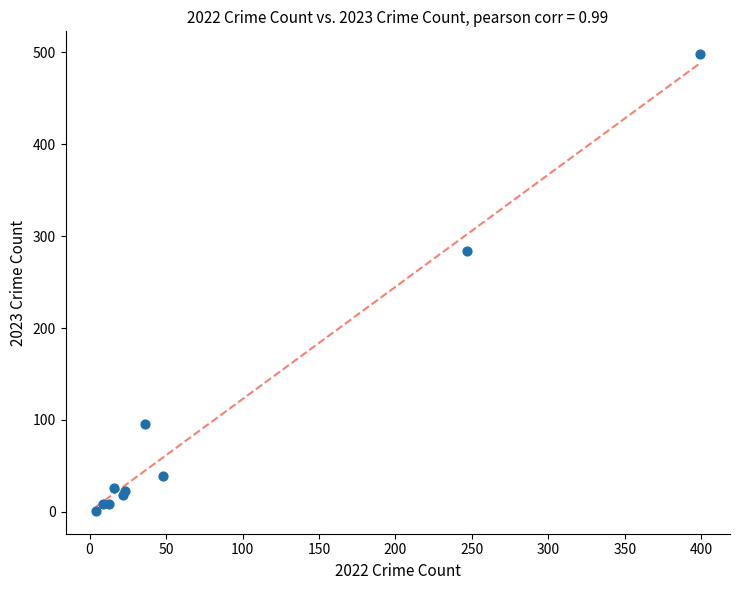

What Y value in the scatter plot is closest to 249?

284